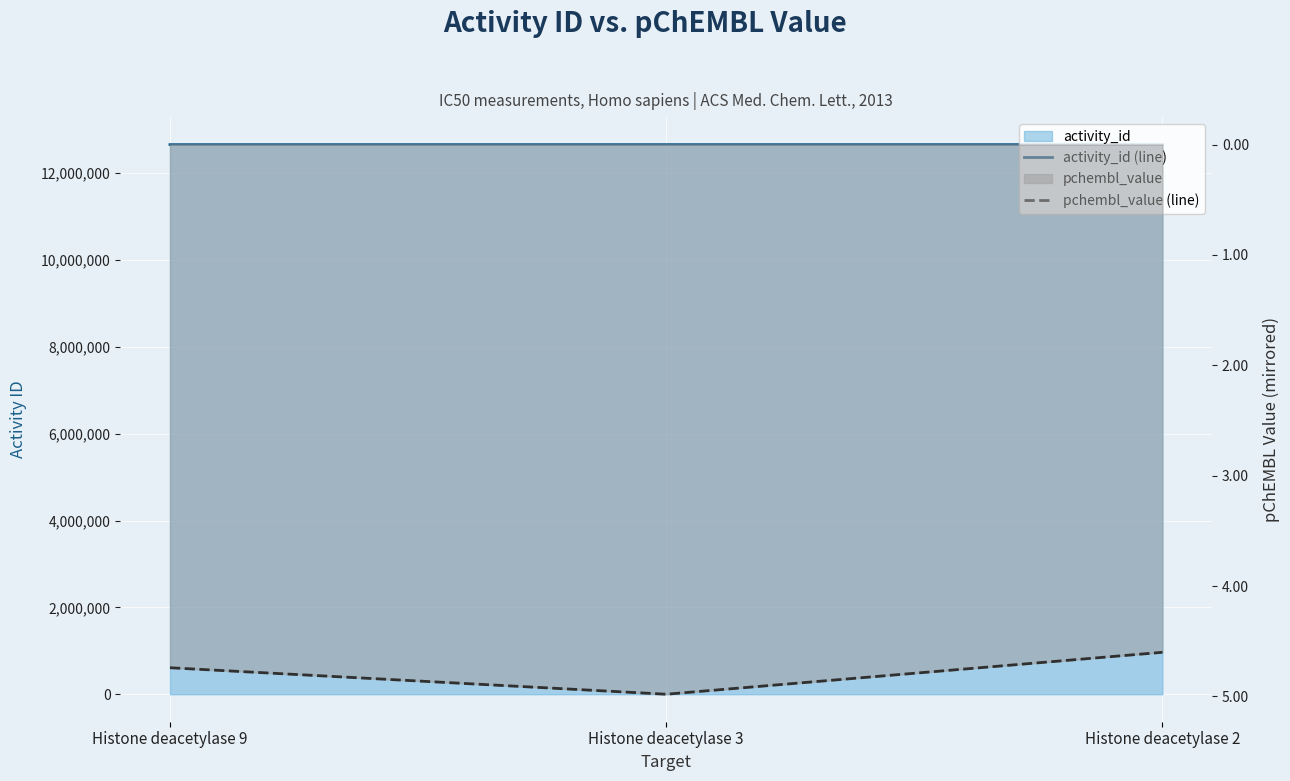

Which category has the highest value across all series?

Histone deacetylase 2